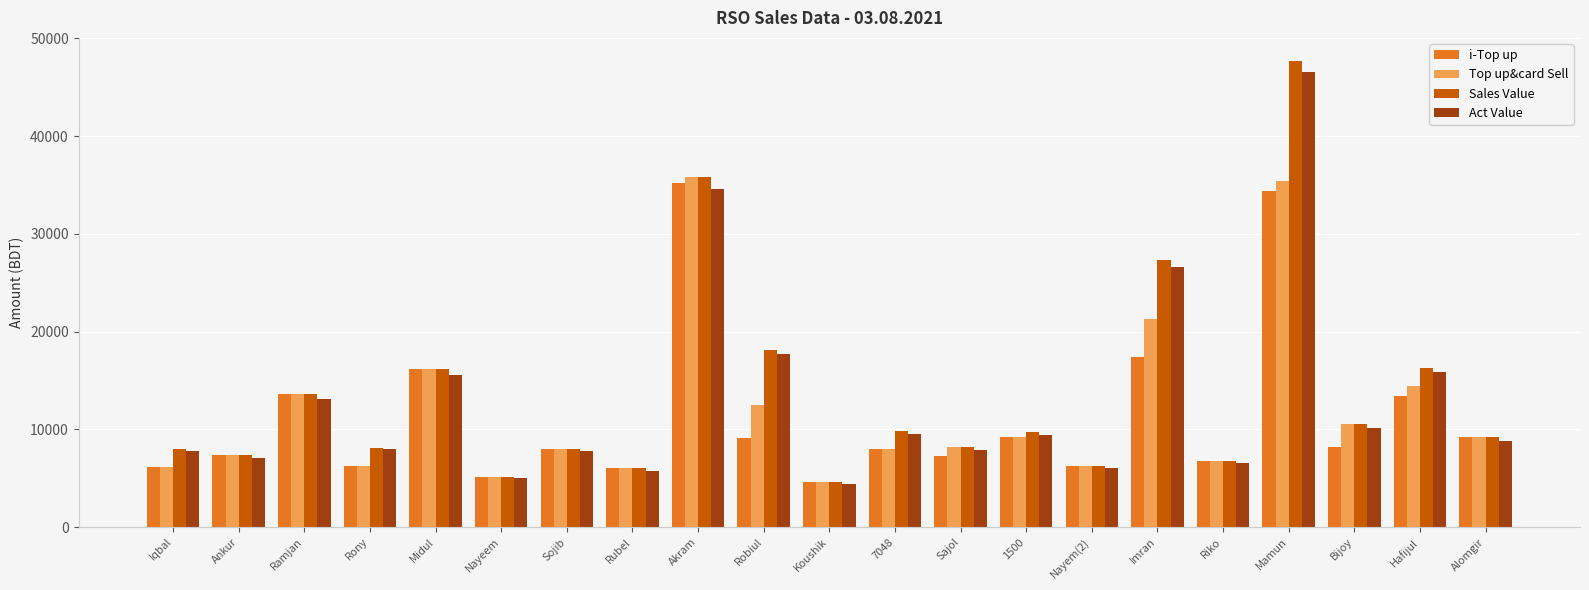

Does the chart contain any negative values?

No